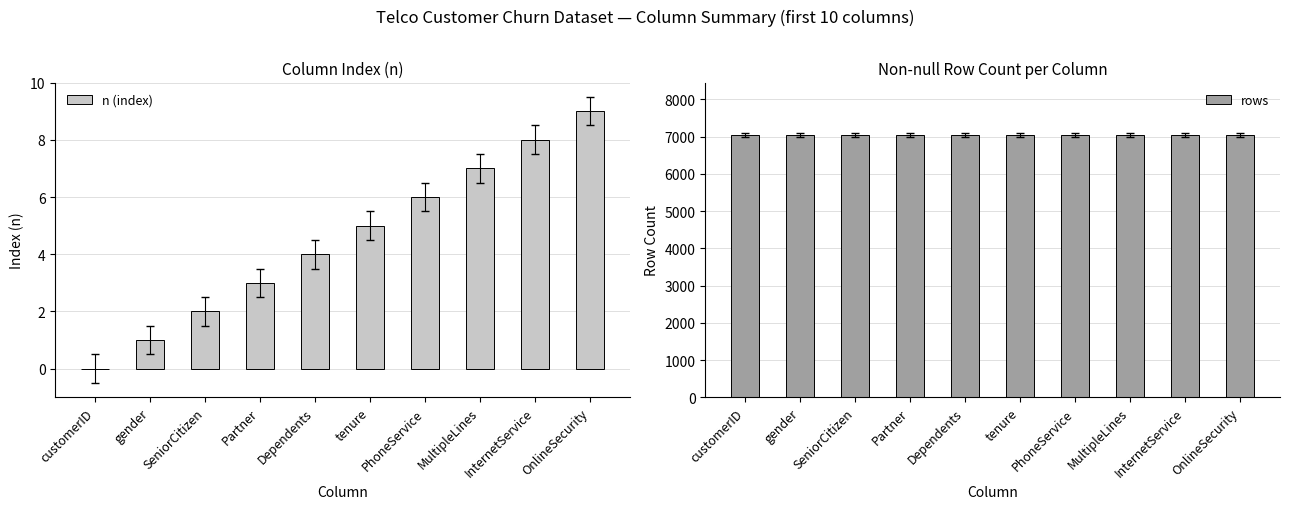

Reading right to left, extract all data points from this chart.

n (index): OnlineSecurity=9	InternetService=8	MultipleLines=7	PhoneService=6	tenure=5	Dependents=4	Partner=3	SeniorCitizen=2	gender=1	customerID=0
rows: OnlineSecurity=7043	InternetService=7043	MultipleLines=7043	PhoneService=7043	tenure=7043	Dependents=7043	Partner=7043	SeniorCitizen=7043	gender=7043	customerID=7043